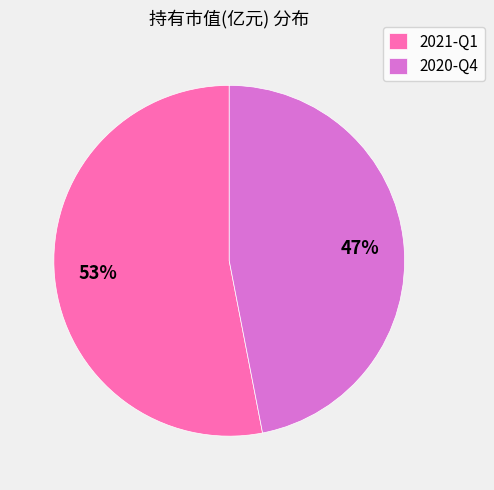

What is the smallest slice in the pie chart?

2020-Q4